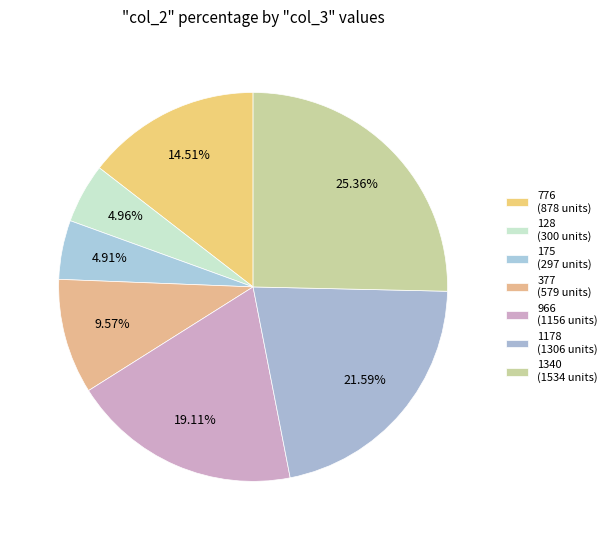

To the nearest percent, what is the difference between the largest and smallest slice percentages?

20%